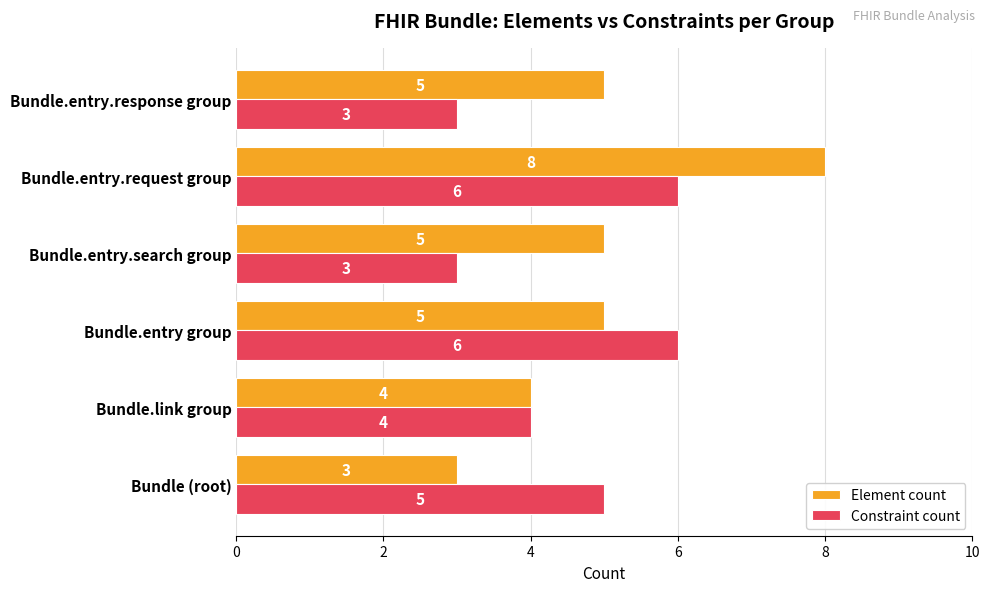

The Constraint count series shows 9 at Bundle.entry group. True or false?

False